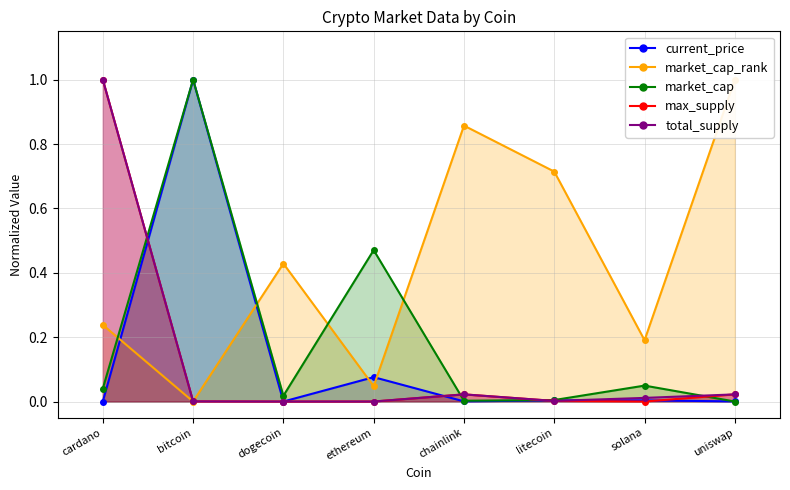

In current_price, how many points are higher than both neighbors (excluding endpoints)?

3